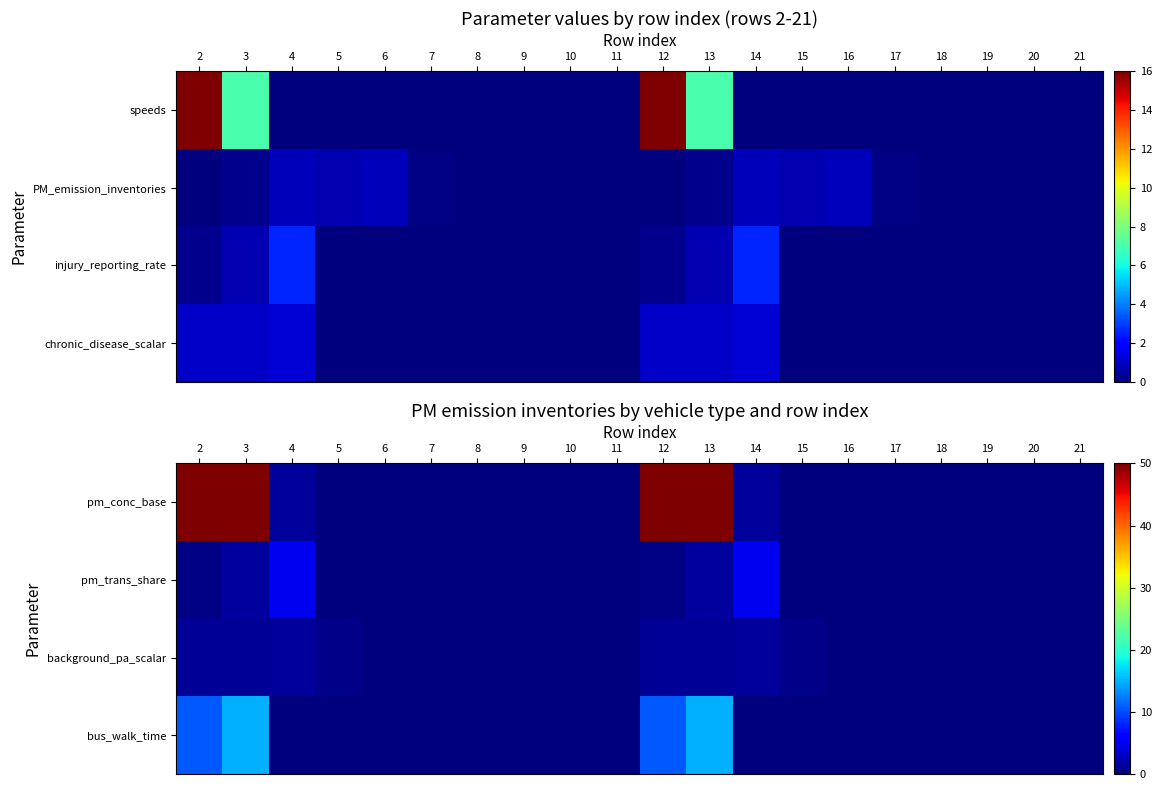

Which category has the highest value in the pm_conc_base series?

2